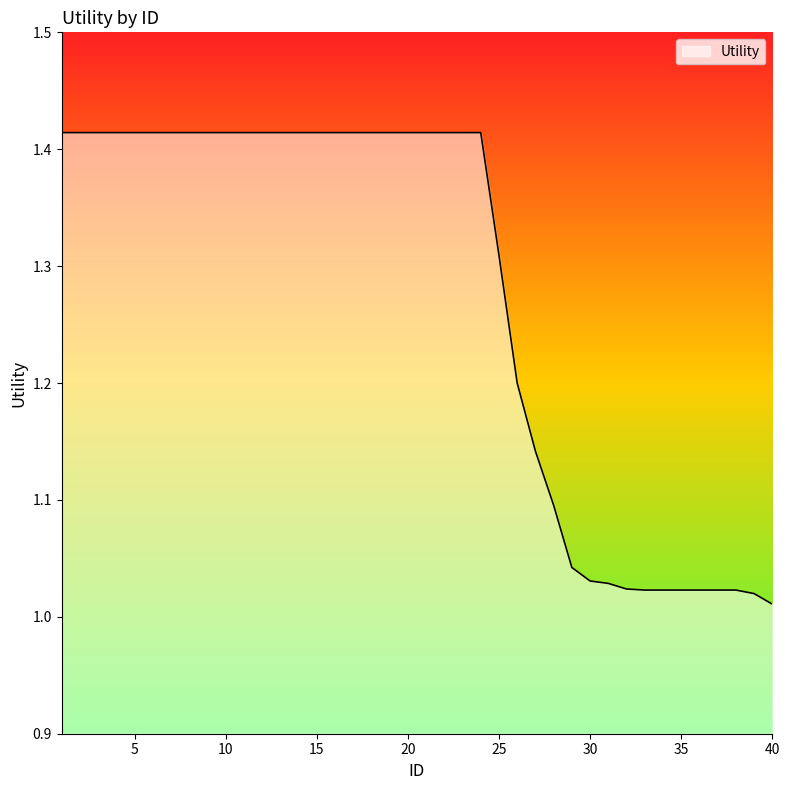

At which category does the chart reach its peak across all series?

1